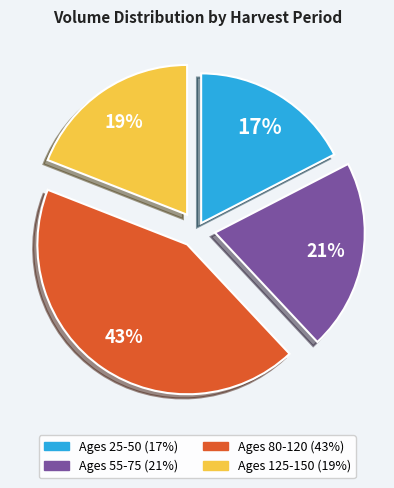

To the nearest percent, what is the average slice percentage?

25%